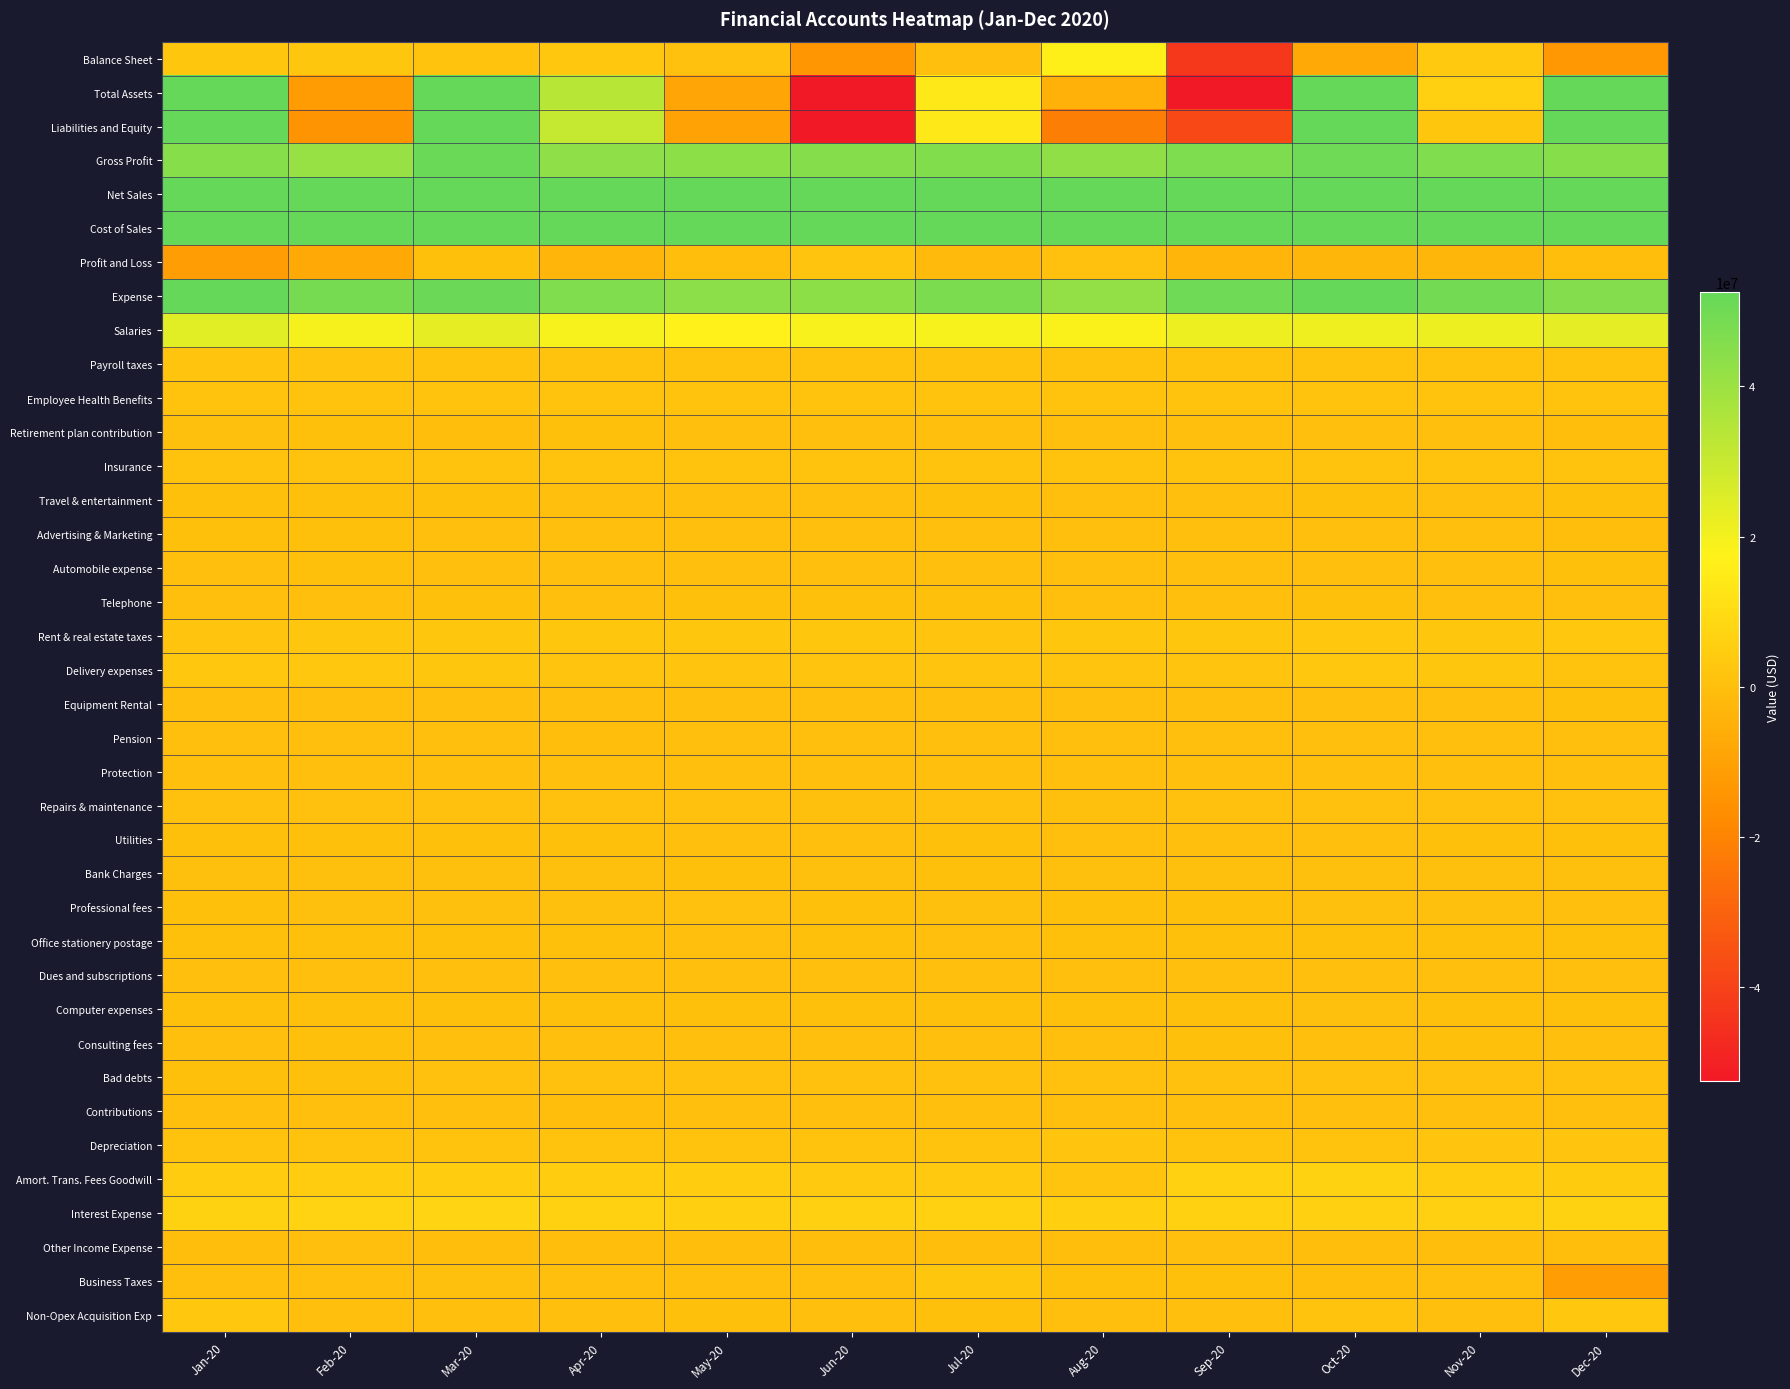

Reading left to right, transcribe all the data shown in this chart.

Balance Sheet: Jan-20=2543468.0	Feb-20=2487882.5	Mar-20=1142321.4	Apr-20=3138372.6	May-20=946407.4	Jun-20=-14004849.4	Jul-20=28858.5	Aug-20=16585220.0	Sep-20=-42898393.4	Oct-20=-7268233.5	Nov-20=3498928.9	Dec-20=-13259472.0
Total Assets: Jan-20=117250416.5	Feb-20=-12102280.4	Mar-20=73533101.3	Apr-20=33765477.6	May-20=-8933691.0	Jun-20=-77396852.8	Jul-20=14109473.9	Aug-20=-5072684.8	Sep-20=-80882906.8	Oct-20=85706968.6	Nov-20=6024430.9	Dec-20=112086197.9
Liabilities and Equity: Jan-20=114706948.5	Feb-20=-14590162.9	Mar-20=72390779.9	Apr-20=30627105.1	May-20=-9880098.4	Jun-20=-63392003.4	Jul-20=14080615.4	Aug-20=-21657904.8	Sep-20=-37984513.5	Oct-20=92975202.1	Nov-20=2525502.0	Dec-20=125345669.9
Gross Profit: Jan-20=44791786.9	Feb-20=40865941.0	Mar-20=51467999.5	Apr-20=42986045.9	May-20=43402928.4	Jun-20=45326999.2	Jul-20=45901500.0	Aug-20=42841857.8	Sep-20=46911323.2	Oct-20=50270313.2	Nov-20=46452536.5	Dec-20=45013094.6
Net Sales: Jan-20=168556988.8	Feb-20=156996205.3	Mar-20=194196654.9	Apr-20=141661411.7	May-20=139483660.5	Jun-20=152442249.3	Jul-20=165528718.8	Aug-20=156618236.1	Sep-20=169038153.2	Oct-20=182018423.7	Nov-20=168693904.1	Dec-20=179167918.8
Cost of Sales: Jan-20=123765201.9	Feb-20=116130264.2	Mar-20=142728655.4	Apr-20=98675365.8	May-20=96080732.2	Jun-20=107115250.2	Jul-20=119627218.8	Aug-20=113776378.3	Sep-20=122126830.0	Oct-20=131748110.5	Nov-20=122241367.5	Dec-20=134154824.2
Profit and Loss: Jan-20=-11462707.4	Feb-20=-7386802.5	Mar-20=331815.9	Apr-20=-3383150.2	May-20=-114721.6	Jun-20=1825267.5	Jul-20=-1498701.4	Aug-20=799618.2	Sep-20=-3189245.8	Oct-20=-2986148.6	Nov-20=-2969046.4	Dec-20=-722276.8
Expense: Jan-20=56254494.2	Feb-20=48252743.5	Mar-20=51136183.5	Apr-20=46369196.1	May-20=43517649.9	Jun-20=43501731.7	Jul-20=47400201.4	Aug-20=42042239.6	Sep-20=50100569.0	Oct-20=53256461.7	Nov-20=49421582.9	Dec-20=45735371.5
Salaries: Jan-20=24063754.8	Feb-20=19440639.5	Mar-20=22992673.4	Apr-20=19137432.1	May-20=17257753.0	Jun-20=19043664.9	Jul-20=19282628.4	Aug-20=18650546.0	Sep-20=21328810.1	Oct-20=21077987.7	Nov-20=21509472.7	Dec-20=23201046.8
Payroll taxes: Jan-20=1749876.7	Feb-20=1647994.4	Mar-20=1641292.4	Apr-20=1384231.1	May-20=1260529.9	Jun-20=1271931.0	Jul-20=1335691.1	Aug-20=1219217.2	Sep-20=1250569.9	Oct-20=1371270.4	Nov-20=1266133.2	Dec-20=1077896.4
Employee Health Benefits: Jan-20=1462966.8	Feb-20=1431398.6	Mar-20=1279054.6	Apr-20=1510480.1	May-20=1287509.4	Jun-20=1127821.1	Jul-20=1473196.5	Aug-20=1434938.3	Sep-20=1588281.4	Oct-20=1490071.2	Nov-20=1500185.6	Dec-20=1147467.2
Retirement plan contribution: Jan-20=413226.5	Feb-20=396352.4	Mar-20=-414490.9	Apr-20=225972.9	May-20=97782.0	Jun-20=103485.5	Jul-20=88438.6	Aug-20=94057.4	Sep-20=94057.4	Oct-20=94057.4	Nov-20=96057.4	Dec-20=-164556.3
Insurance: Jan-20=1391444.5	Feb-20=1157634.3	Mar-20=1298699.5	Apr-20=1427007.1	May-20=1211698.3	Jun-20=1123646.8	Jul-20=1204676.3	Aug-20=1359621.2	Sep-20=1384931.1	Oct-20=1509862.1	Nov-20=1495683.6	Dec-20=1378587.3
Travel & entertainment: Jan-20=366401.1	Feb-20=397949.3	Mar-20=335932.6	Apr-20=15488.0	May-20=149406.3	Jun-20=77824.6	Jul-20=242283.1	Aug-20=68636.8	Sep-20=147325.3	Oct-20=208458.8	Nov-20=169128.0	Dec-20=214763.5
Advertising & Marketing: Jan-20=239851.5	Feb-20=313437.1	Mar-20=107658.5	Apr-20=141366.6	May-20=181882.1	Jun-20=158499.2	Jul-20=107132.8	Aug-20=116896.2	Sep-20=130255.1	Oct-20=138948.8	Nov-20=138504.7	Dec-20=-340628.4
Automobile expense: Jan-20=182173.4	Feb-20=210461.2	Mar-20=141667.2	Apr-20=108022.7	May-20=123633.0	Jun-20=95709.1	Jul-20=133556.7	Aug-20=57242.7	Sep-20=92551.1	Oct-20=132651.6	Nov-20=137878.5	Dec-20=310017.6
Telephone: Jan-20=197434.3	Feb-20=198096.1	Mar-20=212536.9	Apr-20=179090.2	May-20=216433.8	Jun-20=221867.4	Jul-20=205881.2	Aug-20=186825.6	Sep-20=187754.5	Oct-20=209553.5	Nov-20=196972.8	Dec-20=180559.4
Rent & real estate taxes: Jan-20=2248209.9	Feb-20=2363452.8	Mar-20=2377943.9	Apr-20=2349630.7	May-20=2284545.5	Jun-20=2458806.9	Jul-20=2236724.0	Aug-20=2466676.8	Sep-20=2515411.7	Oct-20=2903321.9	Nov-20=2640613.7	Dec-20=2738517.4
Delivery expenses: Jan-20=2942509.7	Feb-20=2887823.0	Mar-20=2445834.5	Apr-20=1693792.6	May-20=2168259.4	Jun-20=1815741.2	Jul-20=1978228.3	Aug-20=2027945.7	Sep-20=2008337.3	Oct-20=2974064.4	Nov-20=2619683.1	Dec-20=1495141.5
Equipment Rental: Jan-20=105756.7	Feb-20=185213.5	Mar-20=90454.3	Apr-20=79626.5	May-20=38833.3	Jun-20=164320.9	Jul-20=92234.0	Aug-20=109391.9	Sep-20=115963.3	Oct-20=153622.4	Nov-20=101558.1	Dec-20=257345.3
Pension: Jan-20=151393.6	Feb-20=155176.0	Mar-20=141803.8	Apr-20=-44030.3	May-20=35663.9	Jun-20=42126.0	Jul-20=12716.4	Aug-20=43861.6	Sep-20=35813.2	Oct-20=51618.2	Nov-20=41640.6	Dec-20=37933.2
Protection: Jan-20=63972.2	Feb-20=98488.4	Mar-20=66994.4	Apr-20=51016.6	May-20=21568.9	Jun-20=46135.0	Jul-20=72211.1	Aug-20=51115.2	Sep-20=45406.0	Oct-20=60921.4	Nov-20=33696.9	Dec-20=54484.0
Repairs & maintenance: Jan-20=868997.5	Feb-20=879607.4	Mar-20=727208.0	Apr-20=619149.5	May-20=708811.3	Jun-20=579911.4	Jul-20=738499.0	Aug-20=613501.1	Sep-20=812290.8	Oct-20=670762.6	Nov-20=789945.7	Dec-20=814146.2
Utilities: Jan-20=236408.8	Feb-20=271059.7	Mar-20=250768.7	Apr-20=219842.7	May-20=186956.3	Jun-20=197365.2	Jul-20=208525.2	Aug-20=157503.6	Sep-20=197592.7	Oct-20=183120.7	Nov-20=220345.7	Dec-20=237556.9
Bank Charges: Jan-20=442670.1	Feb-20=458210.3	Mar-20=451363.0	Apr-20=491293.3	May-20=395066.1	Jun-20=551423.8	Jul-20=401916.9	Aug-20=463510.9	Sep-20=460768.8	Oct-20=448963.0	Nov-20=461297.3	Dec-20=476907.5
Professional fees: Jan-20=405489.0	Feb-20=413934.5	Mar-20=423702.9	Apr-20=425622.6	May-20=626719.9	Jun-20=366395.2	Jul-20=416290.9	Aug-20=402153.6	Sep-20=402200.3	Oct-20=428404.8	Nov-20=410478.6	Dec-20=105864.8
Office stationery postage: Jan-20=405243.8	Feb-20=295689.5	Mar-20=319984.4	Apr-20=277676.2	May-20=165276.9	Jun-20=277494.4	Jul-20=196452.1	Aug-20=227400.4	Sep-20=260634.9	Oct-20=257095.4	Nov-20=295300.1	Dec-20=305975.9
Dues and subscriptions: Jan-20=47175.7	Feb-20=46309.0	Mar-20=11329.8	Apr-20=31494.3	May-20=38164.1	Jun-20=30678.1	Jul-20=93772.7	Aug-20=29023.9	Sep-20=33089.4	Oct-20=44151.2	Nov-20=41364.1	Dec-20=38186.1
Computer expenses: Jan-20=367001.2	Feb-20=395525.2	Mar-20=343161.2	Apr-20=386621.7	May-20=277248.5	Jun-20=410136.4	Jul-20=374752.3	Aug-20=338402.8	Sep-20=334522.4	Oct-20=410608.2	Nov-20=346383.5	Dec-20=372911.3
Consulting fees: Jan-20=199055.8	Feb-20=260533.4	Mar-20=168234.3	Apr-20=185735.8	May-20=174610.5	Jun-20=105477.7	Jul-20=148491.4	Aug-20=175232.2	Sep-20=227775.3	Oct-20=189664.4	Nov-20=257789.4	Dec-20=169312.1
Bad debts: Jan-20=232999.9	Feb-20=232850.1	Mar-20=811178.5	Apr-20=858998.4	May-20=833286.2	Jun-20=846535.2	Jul-20=852025.3	Aug-20=854831.6	Sep-20=839950.9	Oct-20=864566.4	Nov-20=851311.6	Dec-20=850015.2
Contributions: Jan-20=20203.9	Feb-20=40413.4	Mar-20=16099.6	Apr-20=-5687.0	May-20=22232.1	Jun-20=9575.8	Jul-20=30949.8	Aug-20=11494.6	Sep-20=28266.6	Oct-20=29743.0	Nov-20=13330.8	Dec-20=77404.1
Depreciation: Jan-20=1440818.2	Feb-20=1316728.4	Mar-20=1368633.4	Apr-20=1479555.9	May-20=1589568.6	Jun-20=1382955.0	Jul-20=1416470.9	Aug-20=1761518.4	Sep-20=1408849.8	Oct-20=1415623.9	Nov-20=1721978.4	Dec-20=2120503.8
Amort. Trans. Fees Goodwill: Jan-20=4514080.1	Feb-20=4514080.1	Mar-20=4514080.1	Apr-20=4514080.1	May-20=4514080.1	Jun-20=3314080.1	Jul-20=3314080.1	Aug-20=2170080.1	Sep-20=6165219.0	Oct-20=6502221.7	Nov-20=4641110.7	Dec-20=4309027.1
Interest Expense: Jan-20=6575745.6	Feb-20=6873943.1	Mar-20=7263376.1	Apr-20=6321007.5	May-20=5719482.4	Jun-20=6055525.0	Jul-20=6288044.1	Aug-20=5579227.6	Sep-20=6326366.1	Oct-20=6104722.8	Nov-20=6002038.2	Dec-20=6558773.4
Other Income Expense: Jan-20=-47121.3	Feb-20=62593.6	Mar-20=-315733.7	Apr-20=-86195.2	May-20=-308114.6	Jun-20=-264109.0	Jul-20=-132632.8	Aug-20=-94750.3	Sep-20=3794.0	Oct-20=-60510.8	Nov-20=-55509.8	Dec-20=-30789.8
Business Taxes: Jan-20=46356.3	Feb-20=43496.3	Mar-20=563249.6	Apr-20=65508.5	May-20=42743.1	Jun-20=56242.1	Jul-20=2475692.5	Aug-20=252657.9	Sep-20=270799.0	Oct-20=-19552.2	Nov-20=117404.4	Dec-20=-11349005.6
Non-Opex Acquisition Exp: Jan-20=3030262.4	Feb-20=133657.1	Mar-20=63719.0	Apr-20=120419.2	May-20=268028.6	Jun-20=144456.5	Jul-20=383917.7	Aug-20=5830.9	Sep-20=151340.7	Oct-20=1567893.4	Nov-20=38486.8	Dec-20=3066637.0